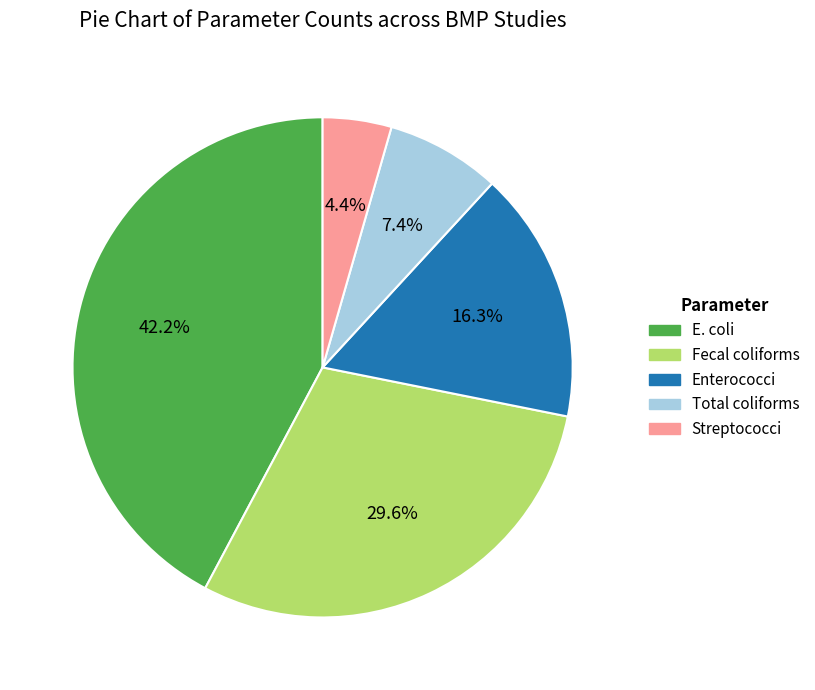

Which category has the smallest portion of the pie?

Streptococci